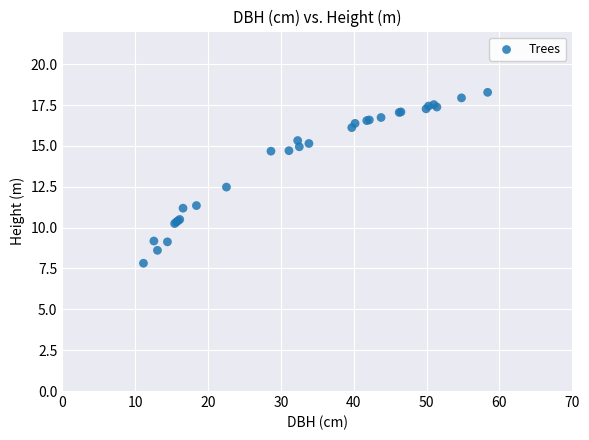

What Y value in the scatter plot is closest to 13?

12.5